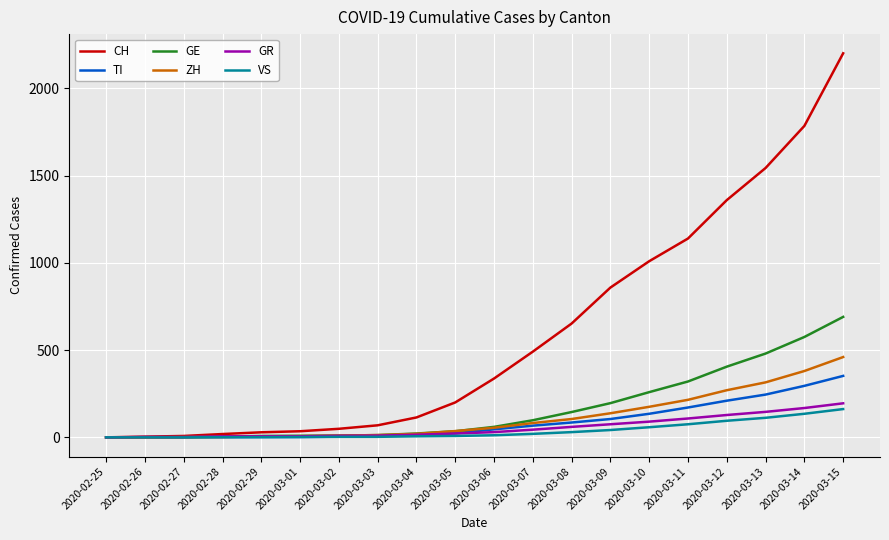

What is the difference between the second highest and minimum values in the TI series?

295